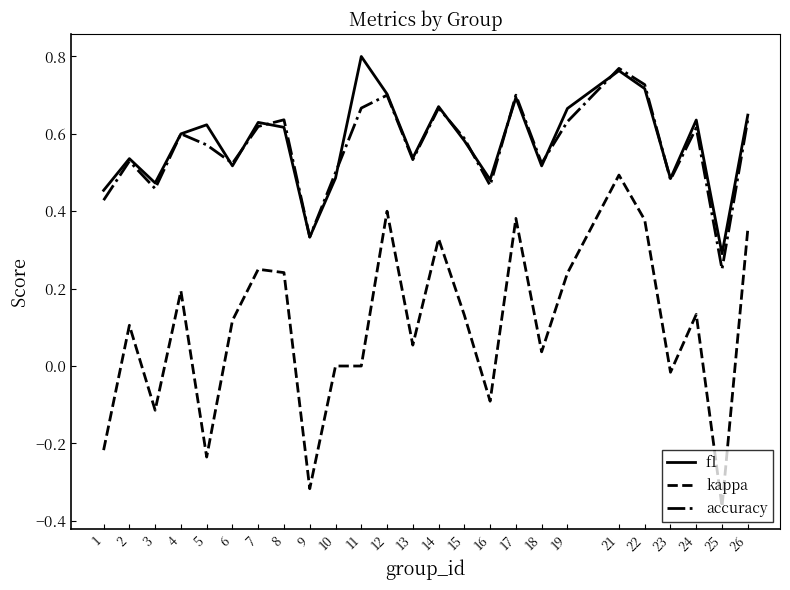

True or false: kappa and f1 intersect in this chart.

False